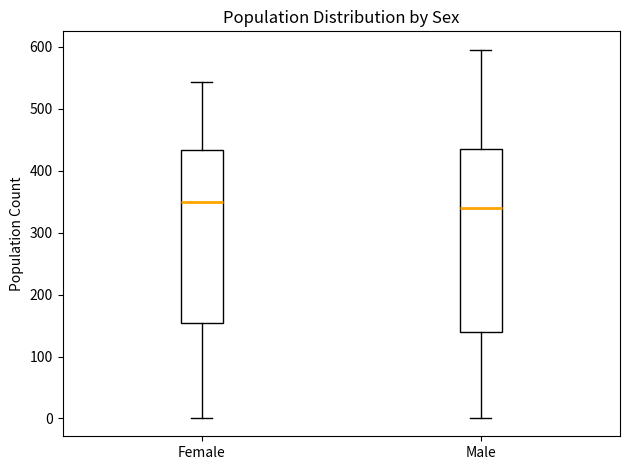

Where is the lower edge of the box for Female on the y-axis? The values are not printed on the chart, so give them approximately, as read against the axis.

150